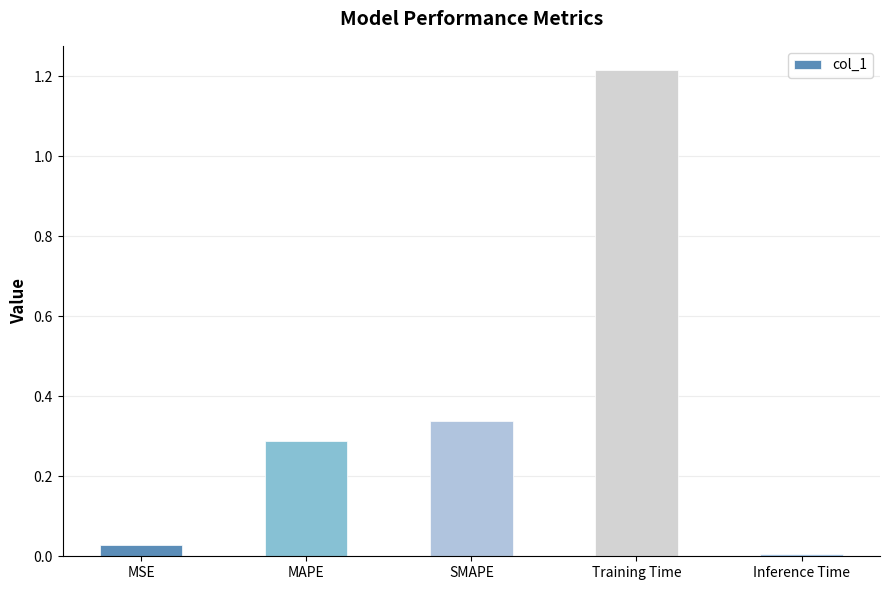

Between MSE and Training Time, which is larger?

Training Time